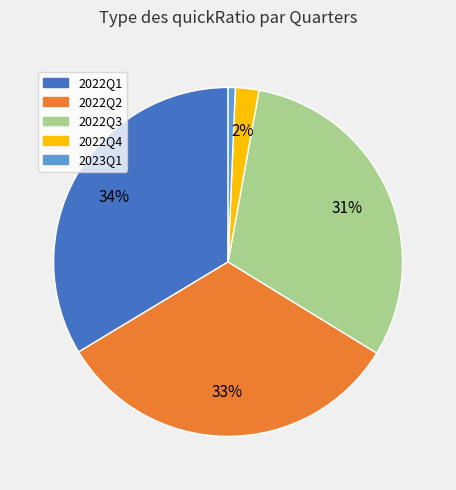

Is it true that 2022Q3 is 31% of the pie?

True